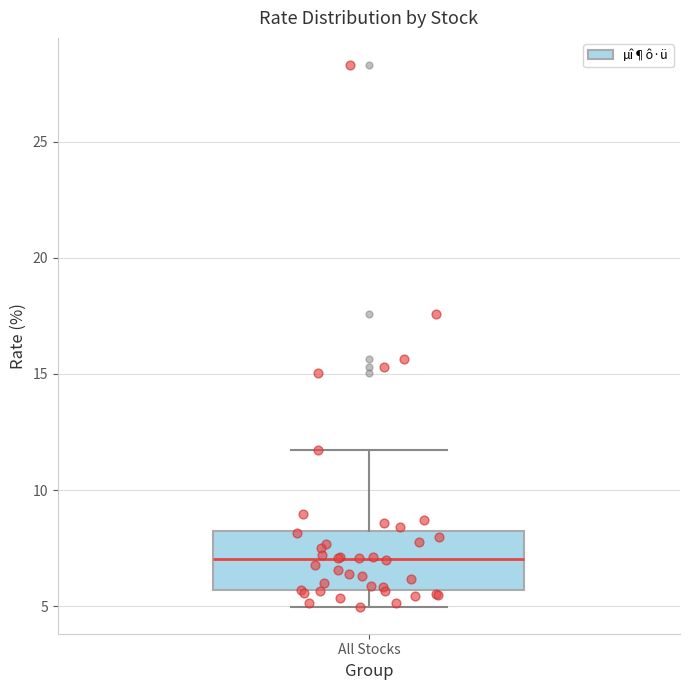

Transcribe this box plot: give where the median line is, the range the box spans, and where the two whiskers end, as read against the y-axis. The values are not printed on the chart, so give them approximately, as read against the axis.

median 7.0, box 5.5 to 8.0, whiskers 5.0 to 11.5